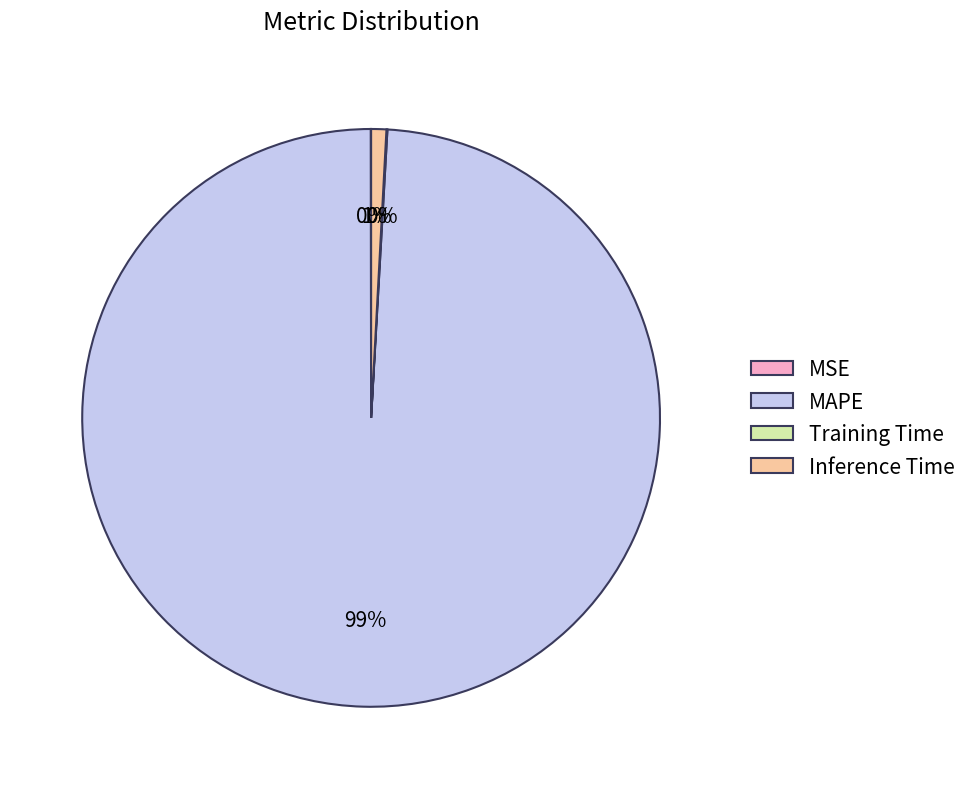

To the nearest percent, what is the average slice percentage?

25%